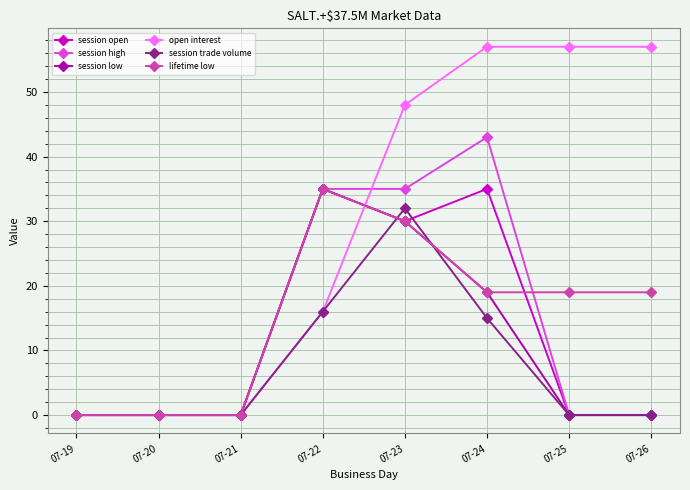

What is the value of the lifetime low point at the 5th from the left?

30